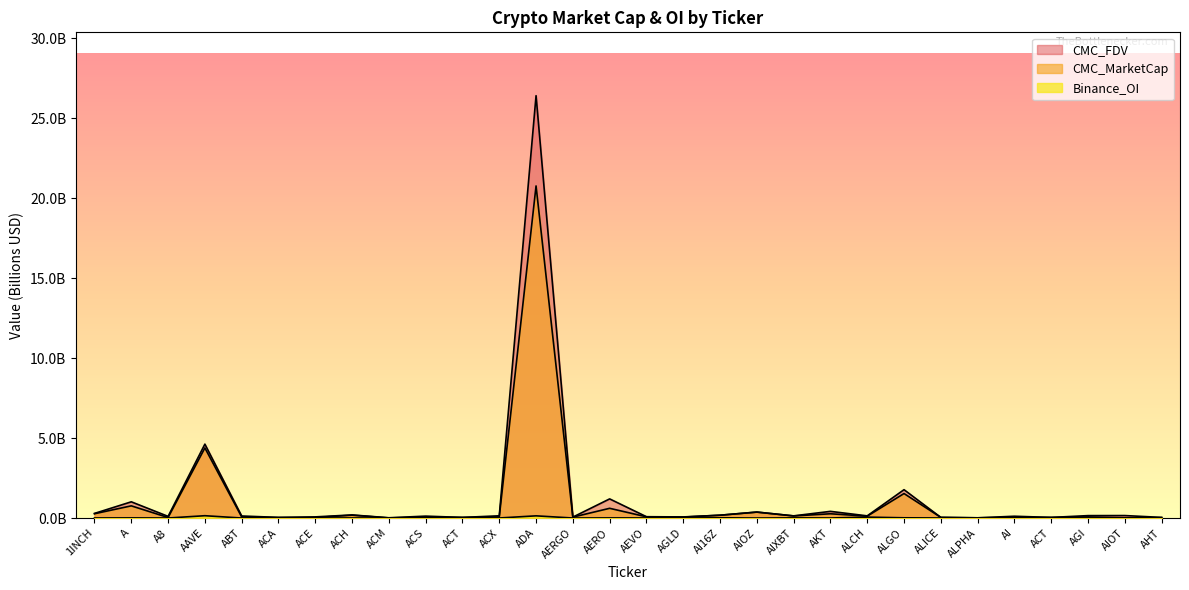

True or false: Binance_OI has a value of 0.1 at AGI.

False